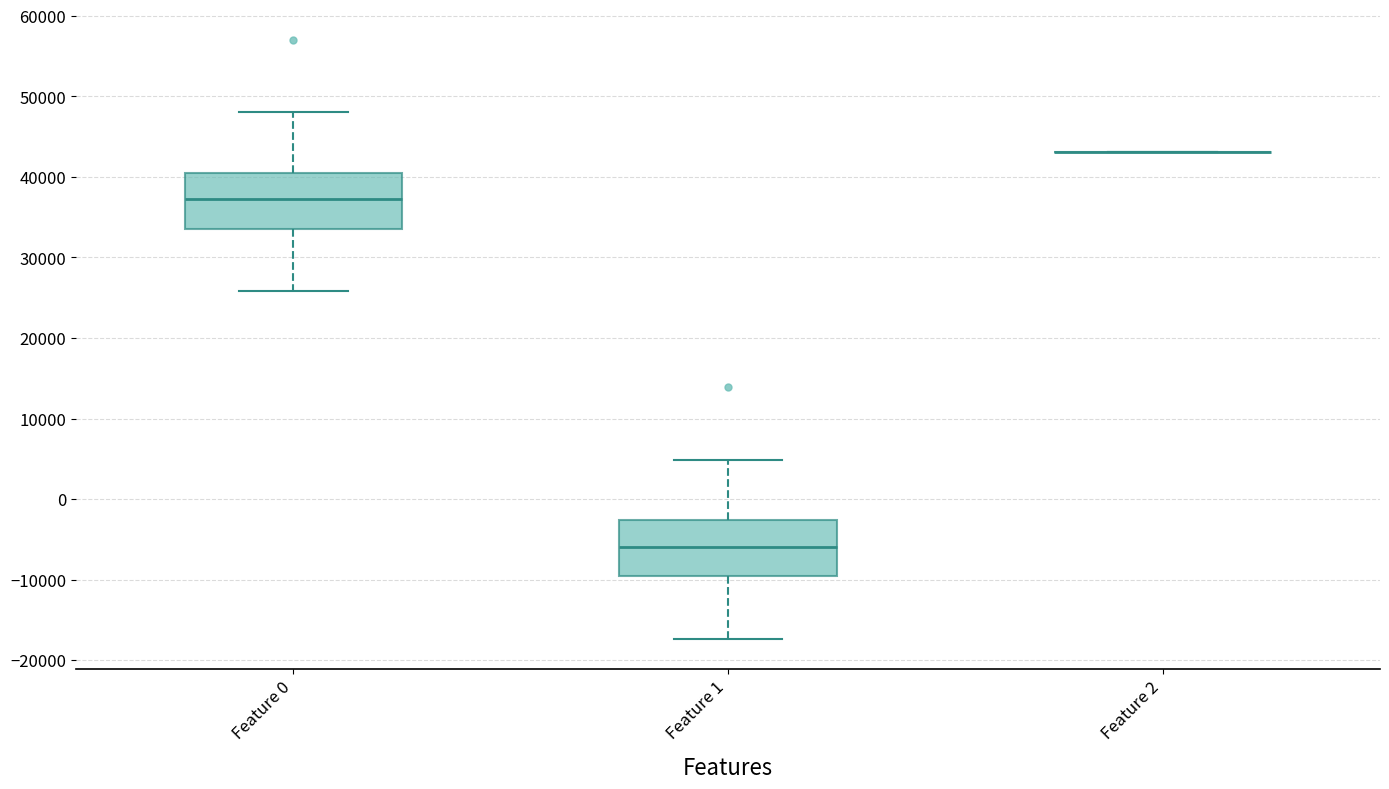

Reading left to right, read every box against the y-axis: the position of its median line, the range the box covers, and the ends of its whiskers. The values are not printed on the chart, so give them approximately, as read against the axis.

Feature 0: median 37000, box 34000 to 40000, whiskers 26000 to 48000
Feature 1: median -6000, box -10000 to -3000, whiskers -17000 to 5000
Feature 2: box collapsed to a line at 43000, whiskers 43000 to 43000